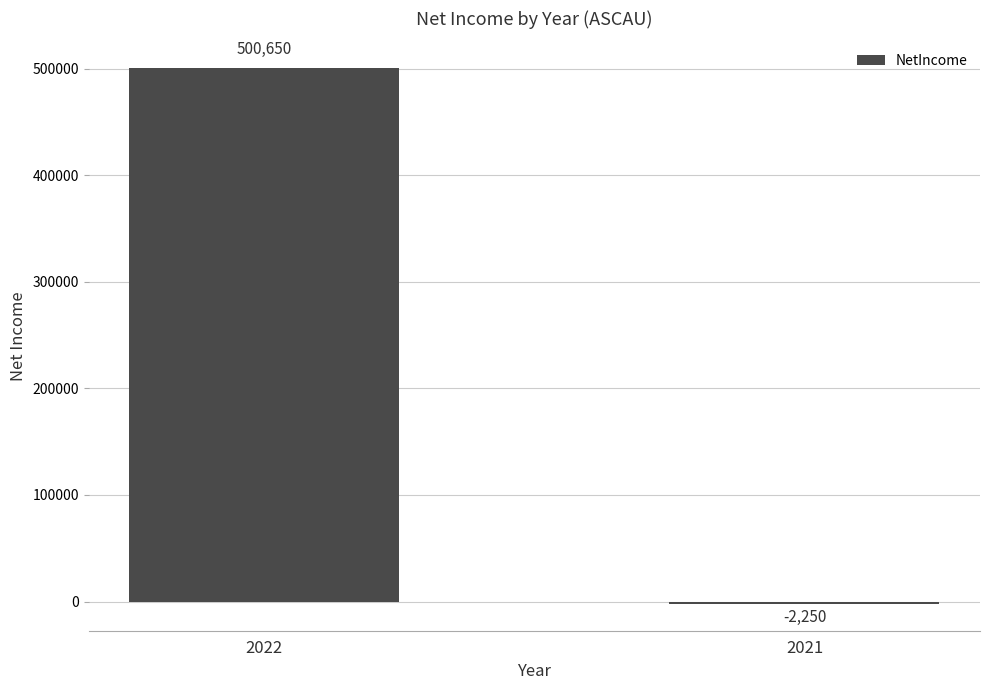

Reading left to right, transcribe all the data shown in this chart.

2022=500650	2021=-2250